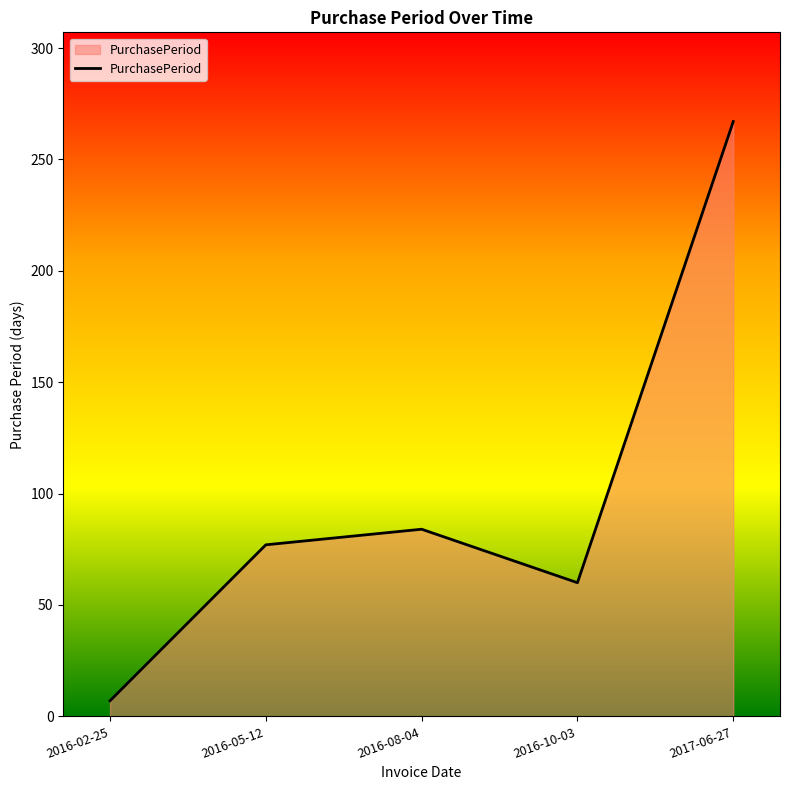

What is the difference between the values at 2016-05-12 and 2016-10-03?

17